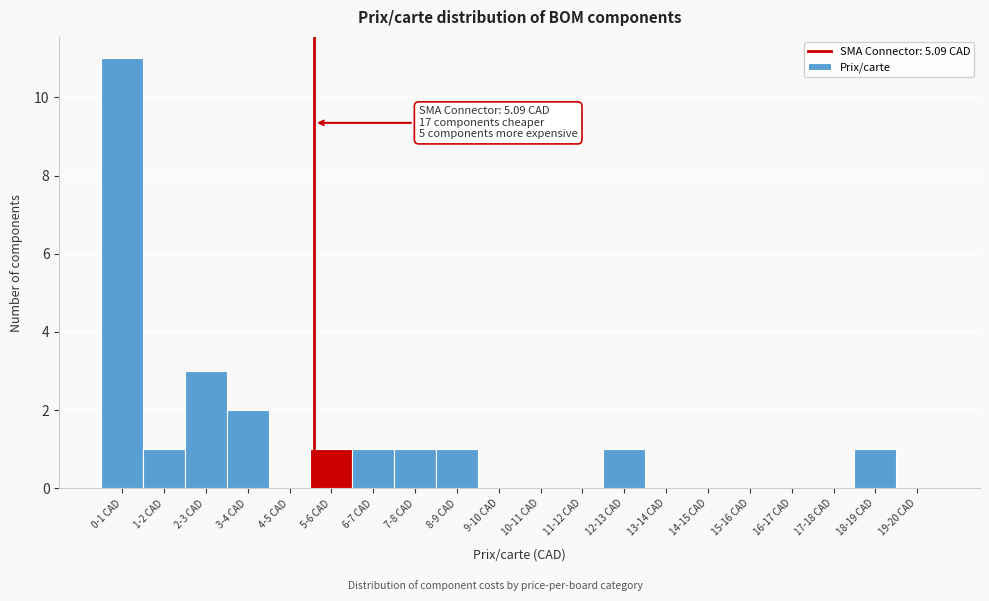

Reading left to right, extract all data points from this chart.

0-1 CAD=11	1-2 CAD=1	2-3 CAD=3	3-4 CAD=2	4-5 CAD=0	5-6 CAD=1	6-7 CAD=1	7-8 CAD=1	8-9 CAD=1	9-10 CAD=0	10-11 CAD=0	11-12 CAD=0	12-13 CAD=1	13-14 CAD=0	14-15 CAD=0	15-16 CAD=0	16-17 CAD=0	17-18 CAD=0	18-19 CAD=1	19-20 CAD=0